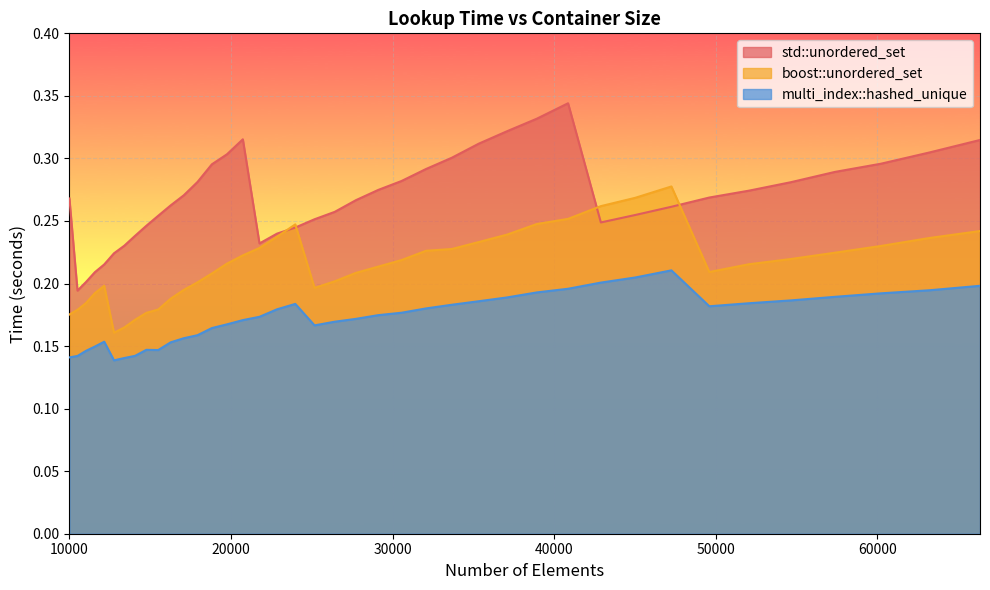

Does the chart display data point markers on the line(s)?

No